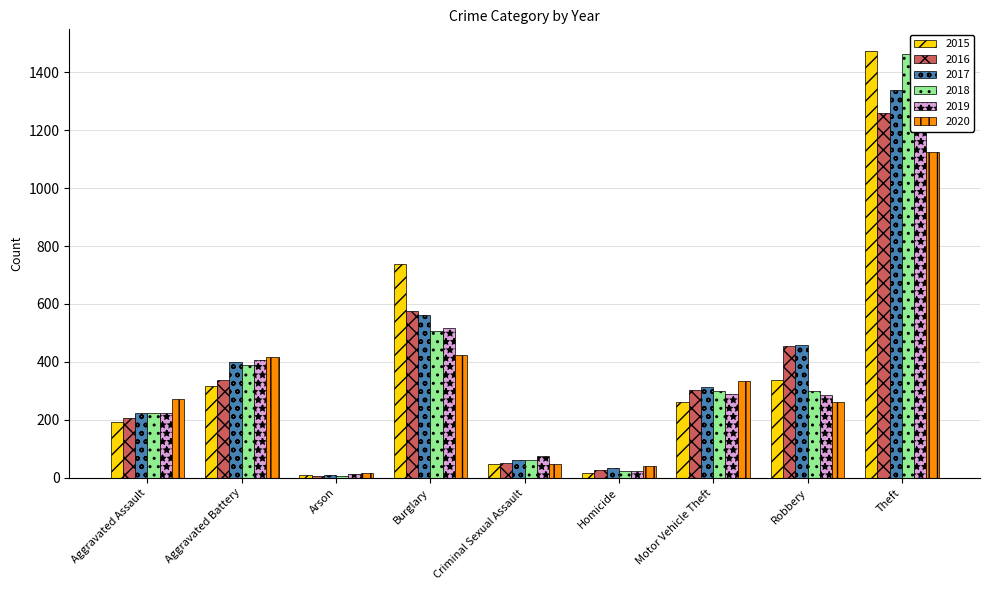

What is the approximate value of 2017 at Criminal Sexual Assault?

61